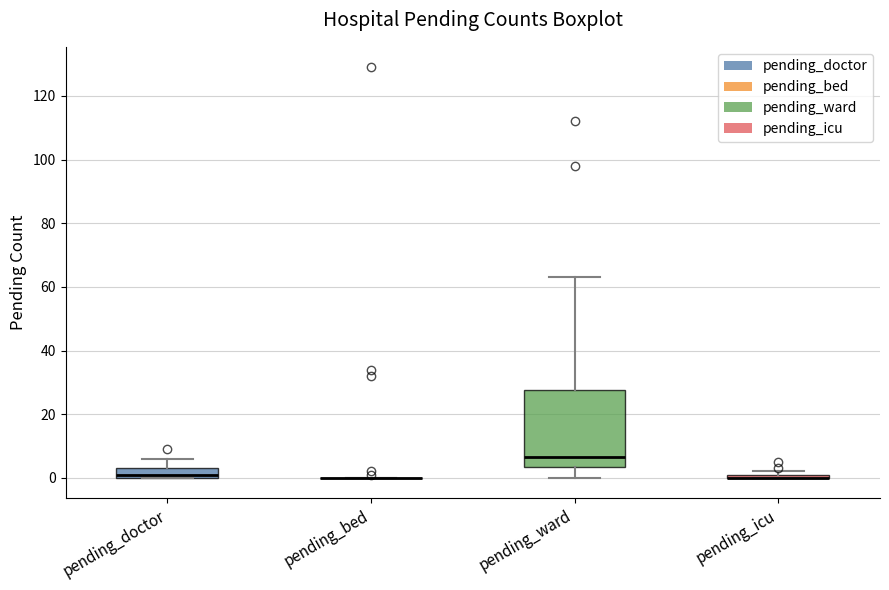

Which box is the tallest, from its lower edge to its upper edge?

pending_ward